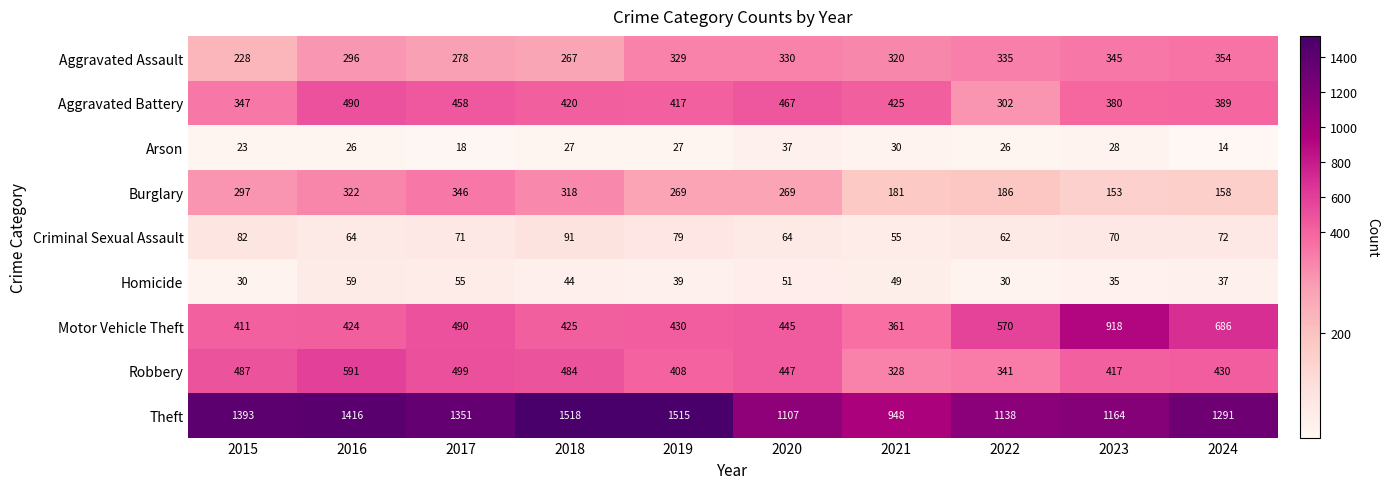

At which category does the chart reach its peak across all series?

2018